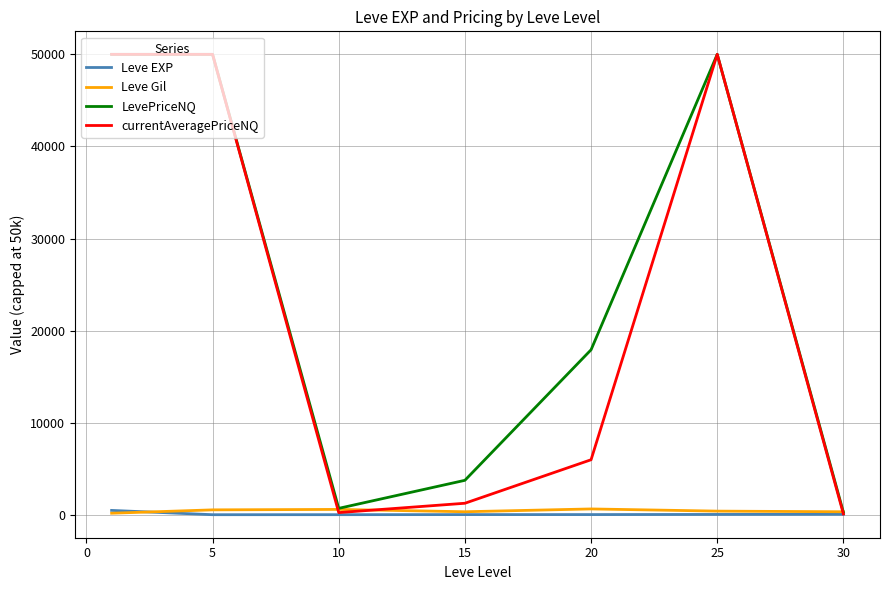

What is the maximum value shown in the chart?

50000.0